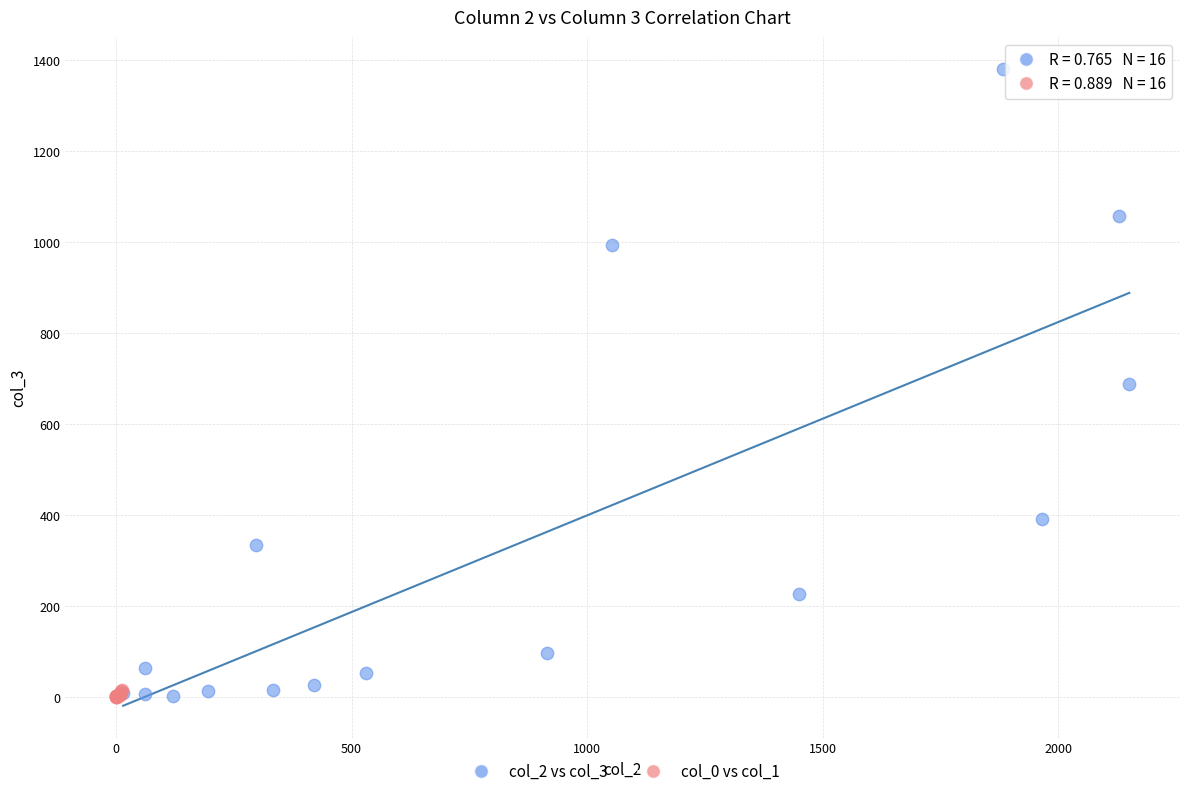

Which series contains the highest Y value?

col_2 vs col_3